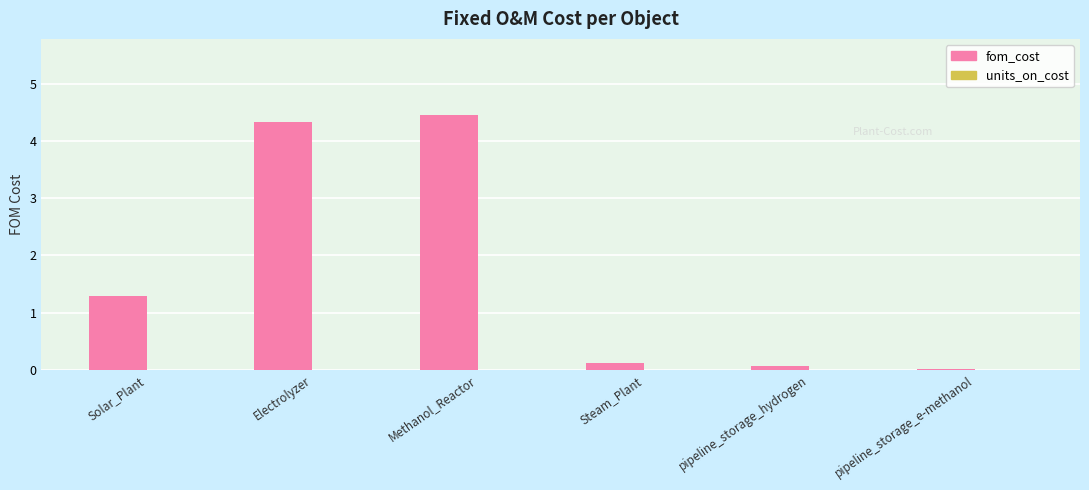

What is the sum of all values?

10.3